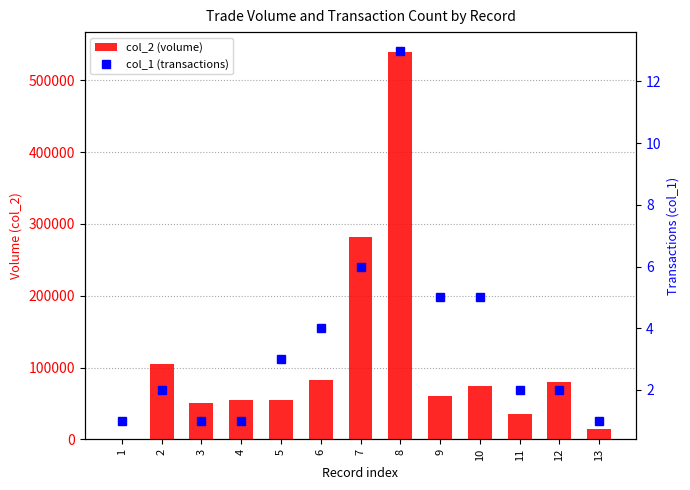

How many data points in col_1 (transactions) are above 2?

6